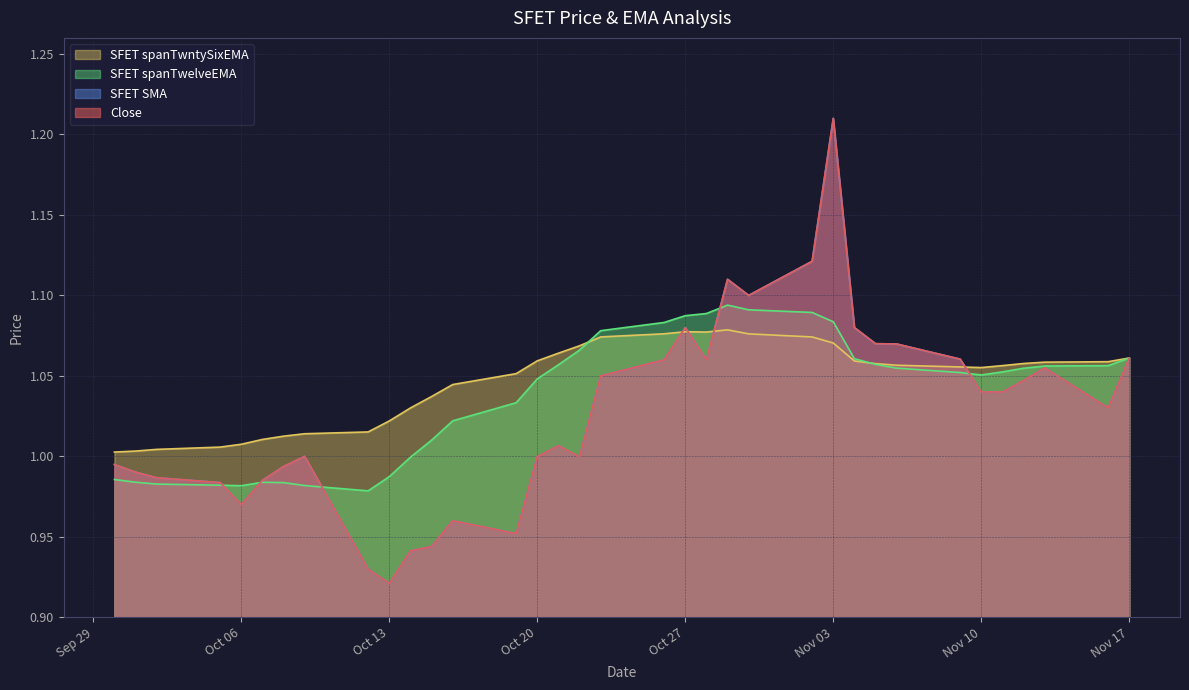

At which label does SFET spanTwelveEMA reach its peak?

2020-10-29